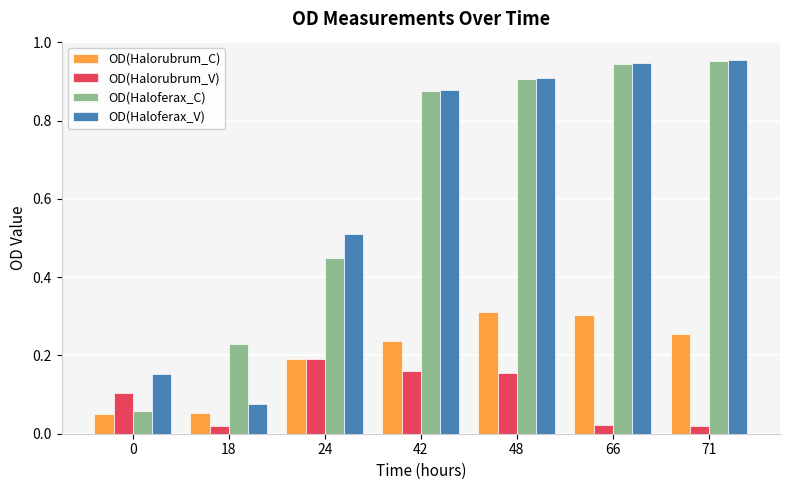

What is the sum of all OD(Halorubrum_V) values?

0.7